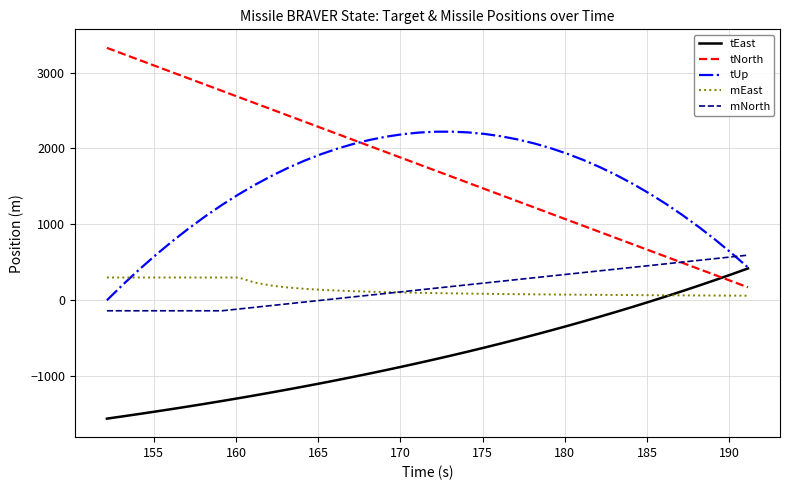

True or false: mNorth and tEast cross at least once.

False